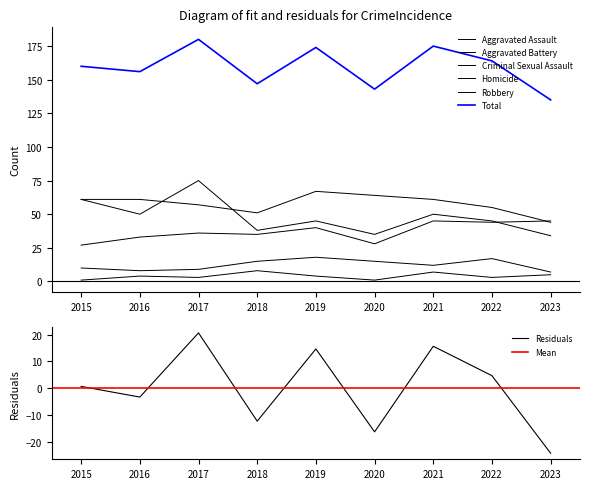

Reading left to right, transcribe all the data shown in this chart.

Aggravated Assault: 2015=27	2016=33	2017=36	2018=35	2019=40	2020=28	2021=45	2022=44	2023=45
Aggravated Battery: 2015=61	2016=61	2017=57	2018=51	2019=67	2020=64	2021=61	2022=55	2023=44
Criminal Sexual Assault: 2015=10	2016=8	2017=9	2018=15	2019=18	2020=15	2021=12	2022=17	2023=7
Homicide: 2015=1	2016=4	2017=3	2018=8	2019=4	2020=1	2021=7	2022=3	2023=5
Robbery: 2015=61	2016=50	2017=75	2018=38	2019=45	2020=35	2021=50	2022=45	2023=34
Total: 2015=160	2016=156	2017=180	2018=147	2019=174	2020=143	2021=175	2022=164	2023=135